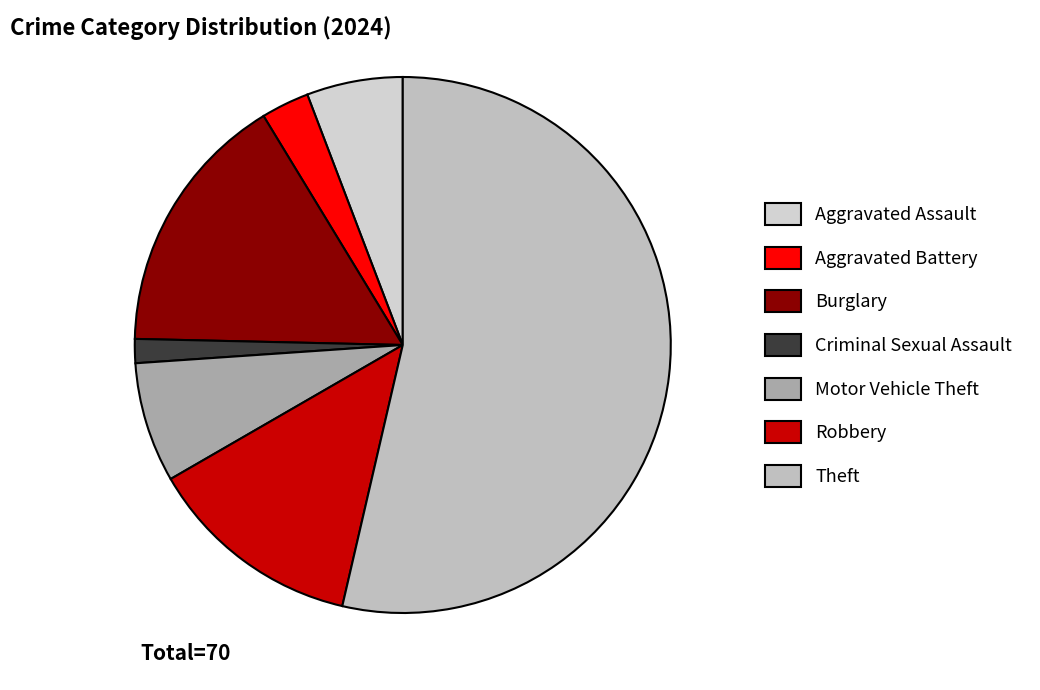

The Theft slice represents 61% of the pie. True or false?

False